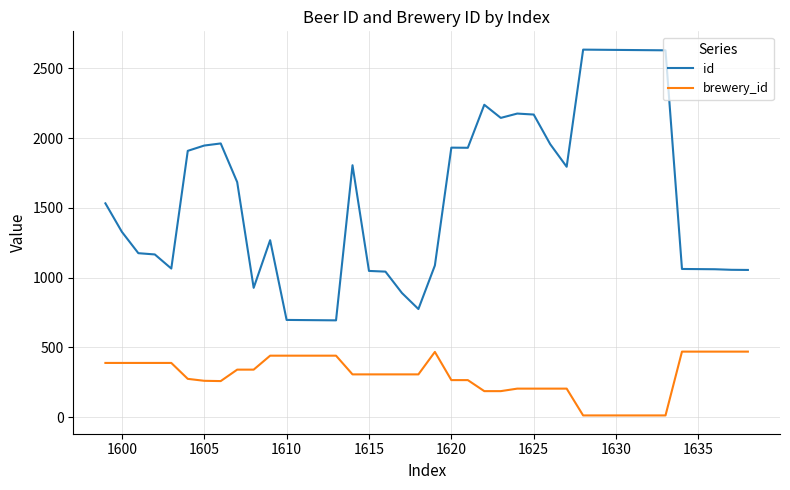

How many distinct data groups are displayed?

2